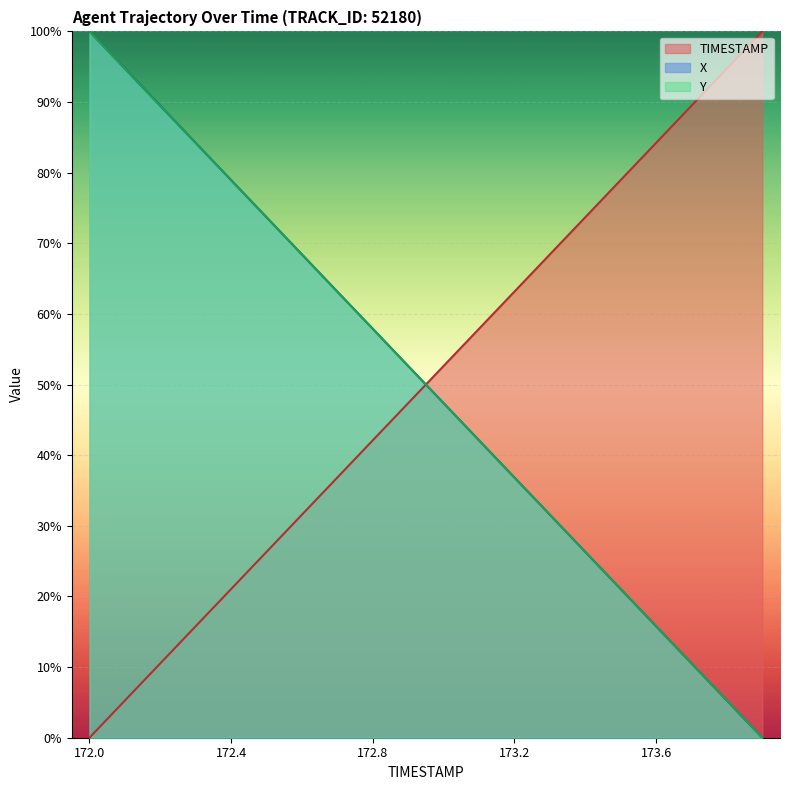

The value of Y at 172.1 is 24.8. True or false?

False